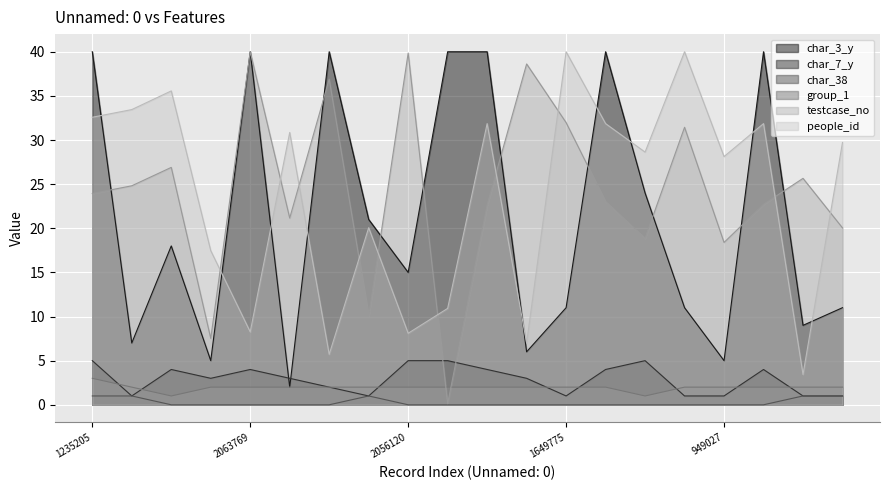

The people_id series shows 32.6 at 1235205. True or false?

True